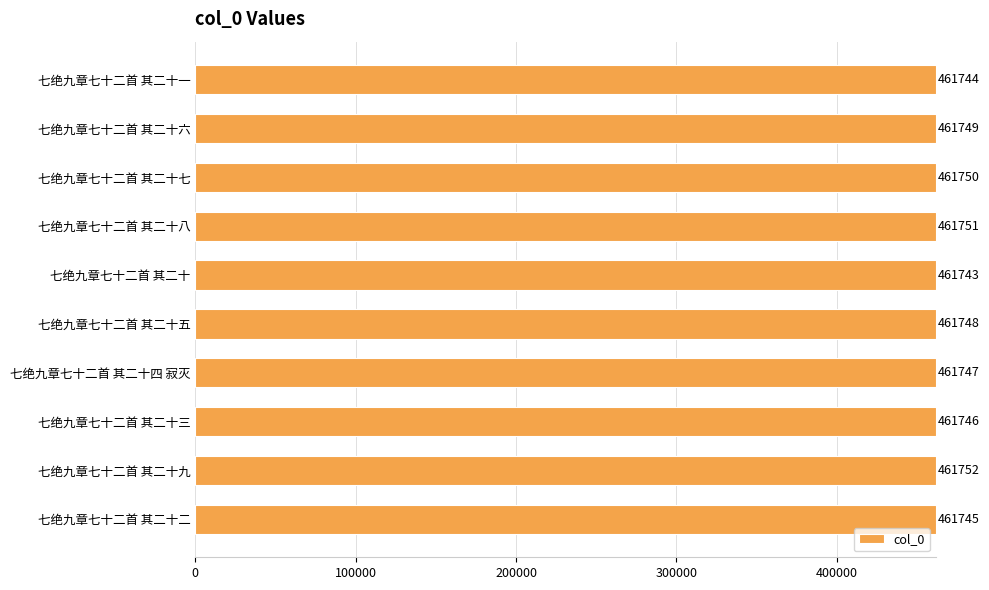

What is the sum of all values?

4617475